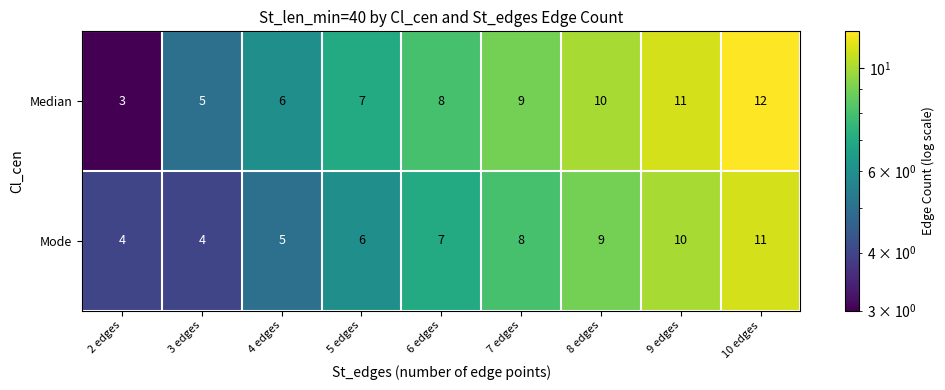

Which series has the widest spread of values?

Median